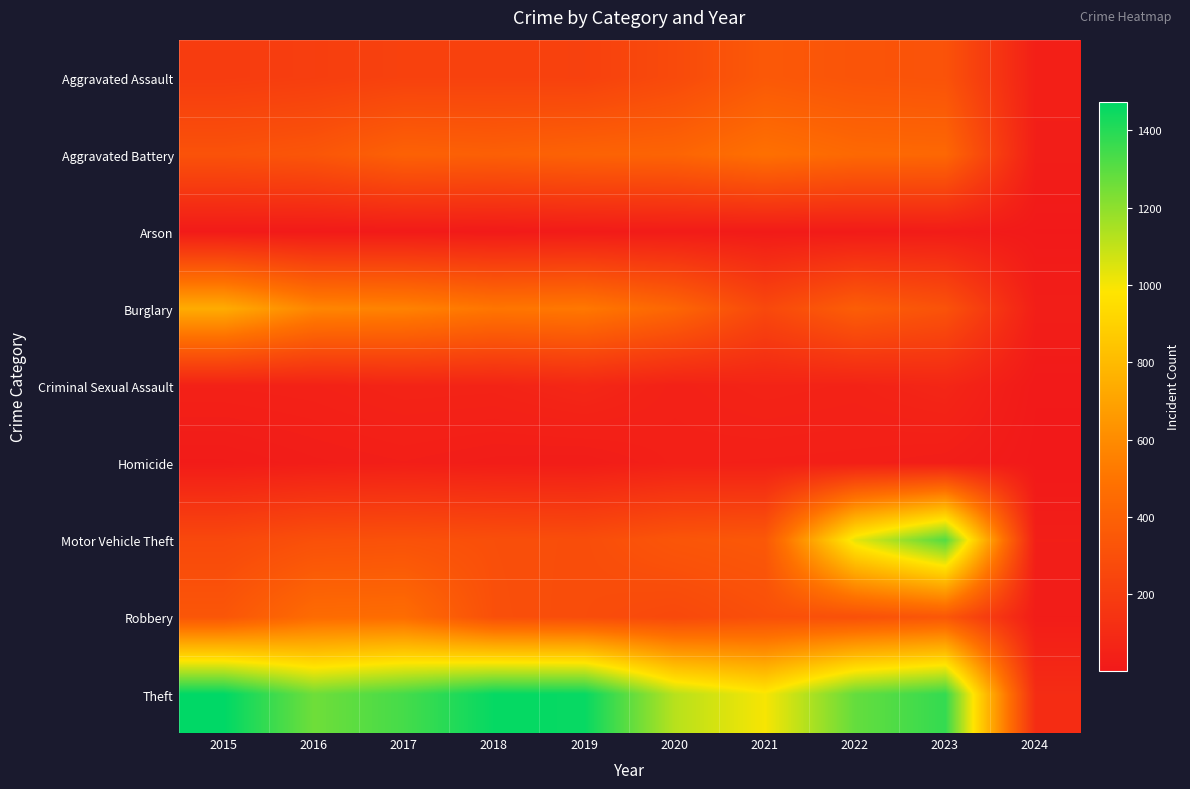

Which category has the lowest value across all series?

2024